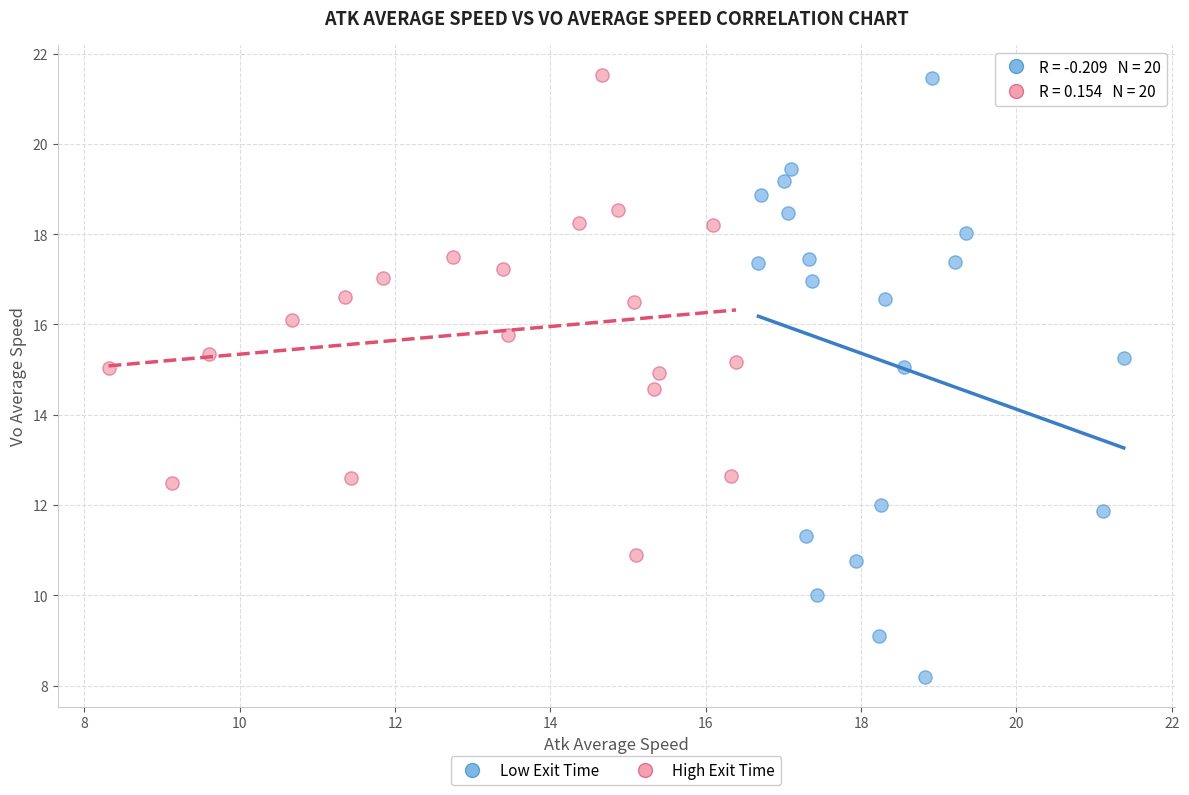

Which series reaches the minimum Y coordinate?

Low Exit Time